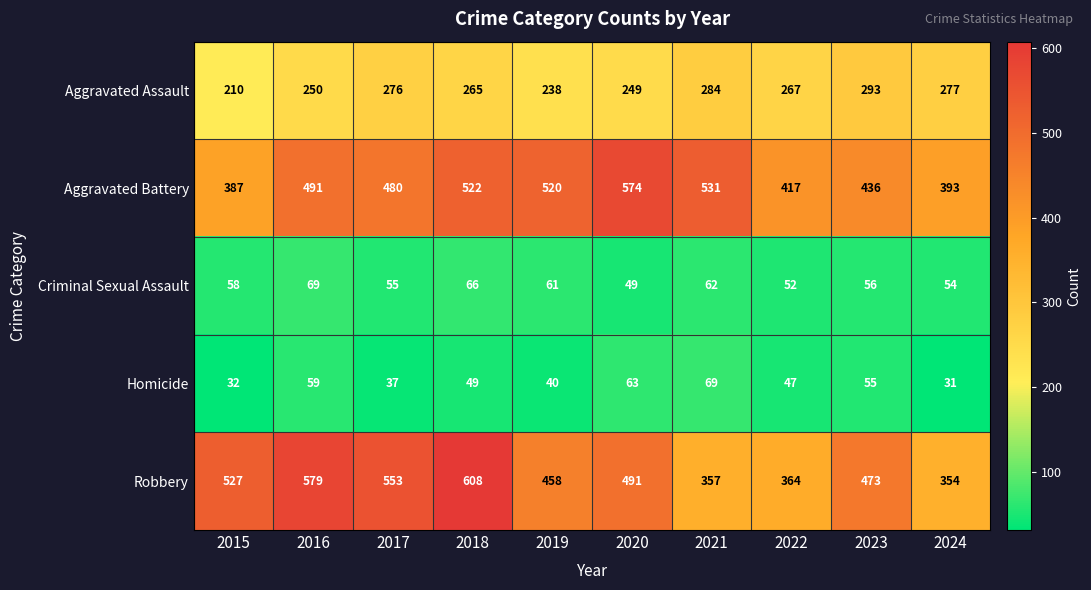

What is the approximate value of Criminal Sexual Assault at 2020, to the nearest 5?

50